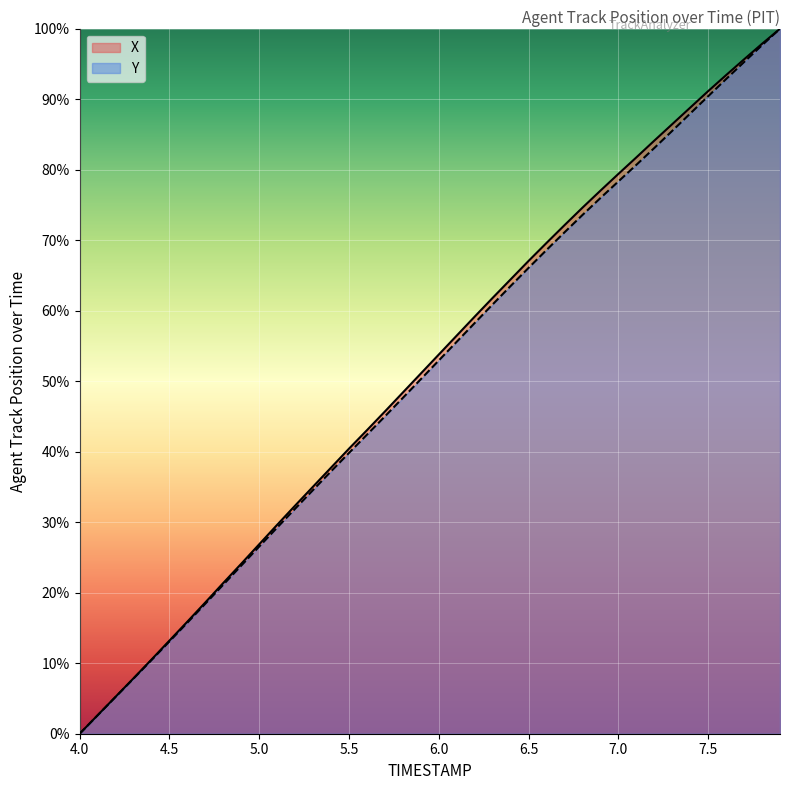

What is the label of the 28th point from the left?

6.7